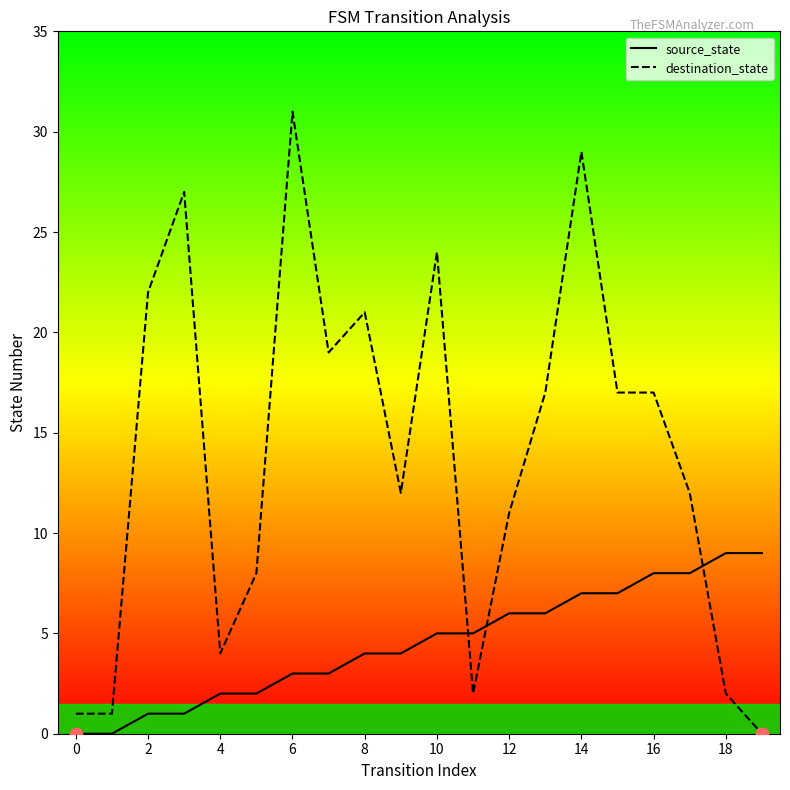

What are all the series names shown in the legend?

source_state, destination_state